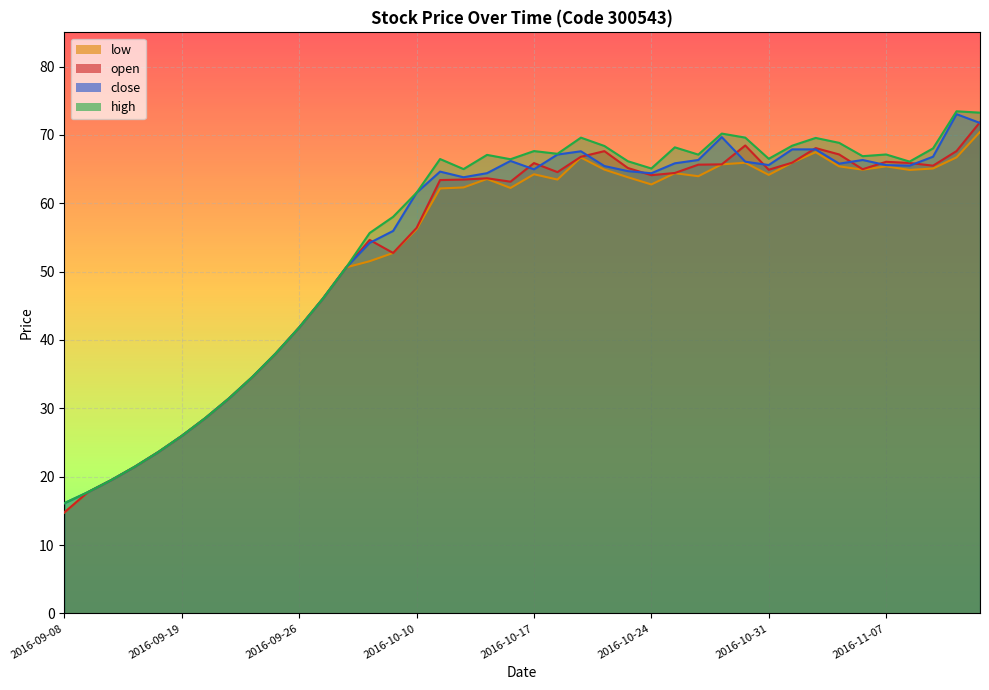

Where is the first local maximum for close?

2016-10-11